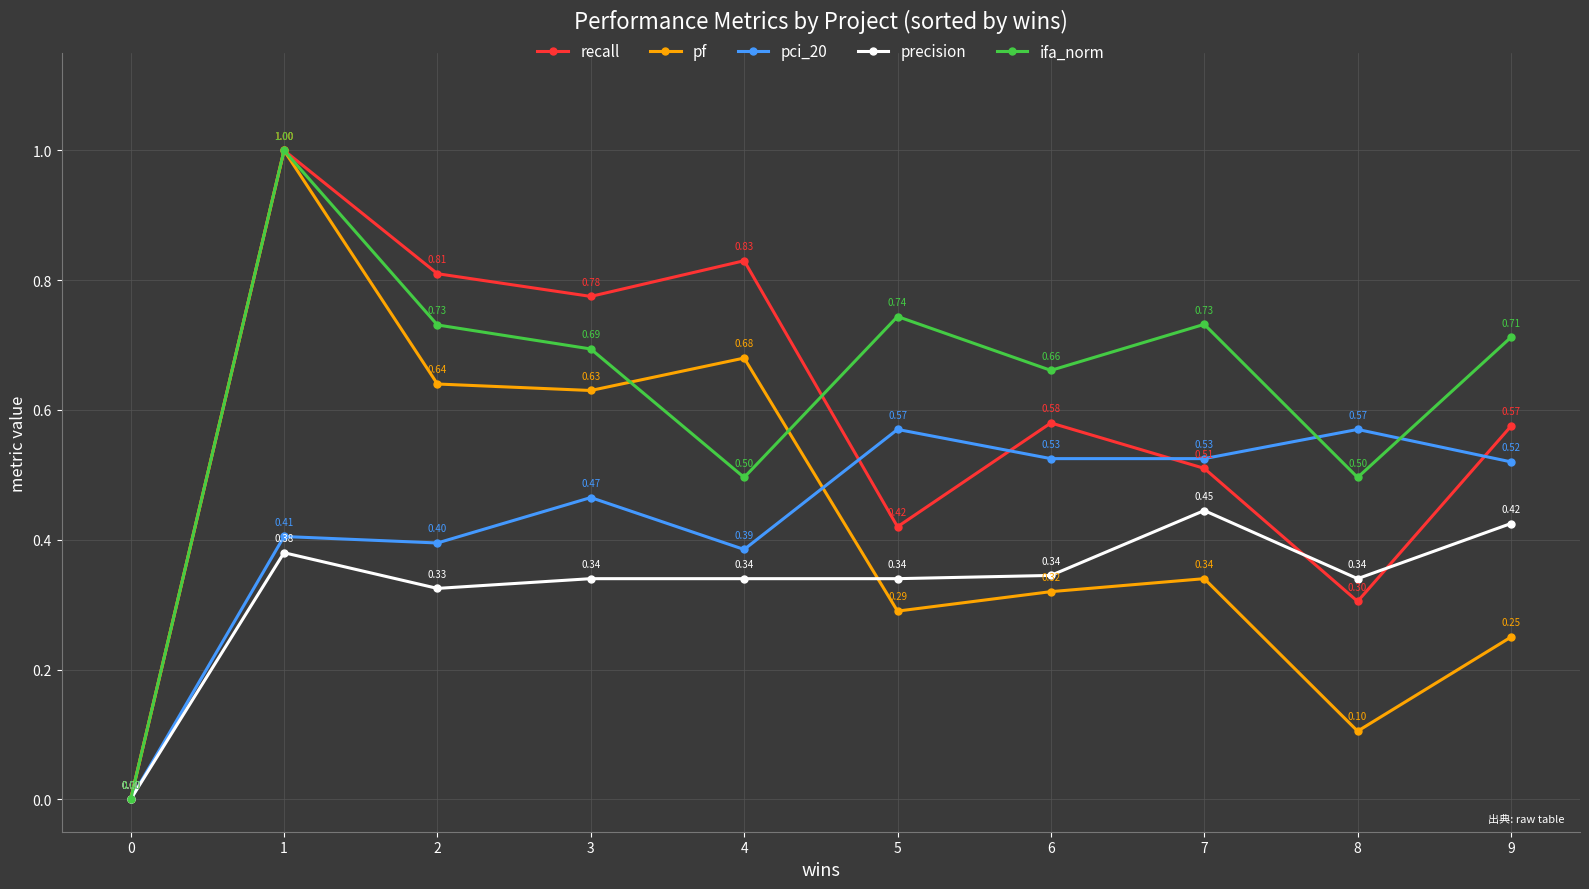

Does the chart display data point markers on the line(s)?

Yes